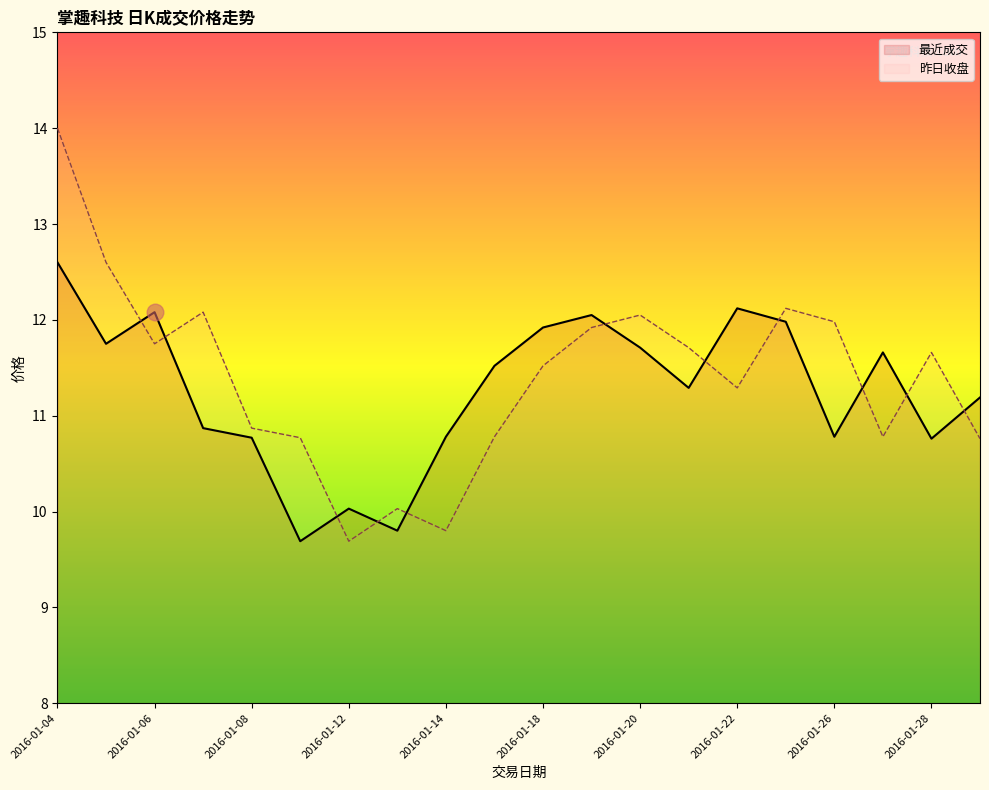

Is it true that 昨日收盘 equals 12.0 at 2016-01-26?

True